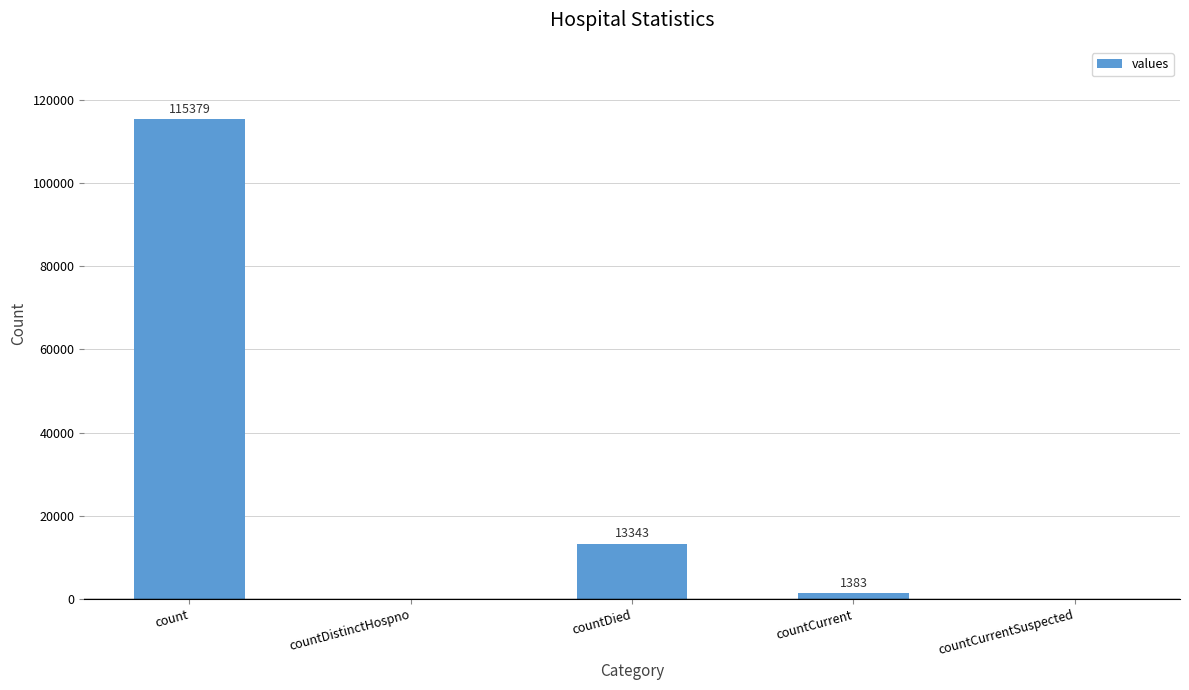

At which label is the value closest to 57689?

countDied